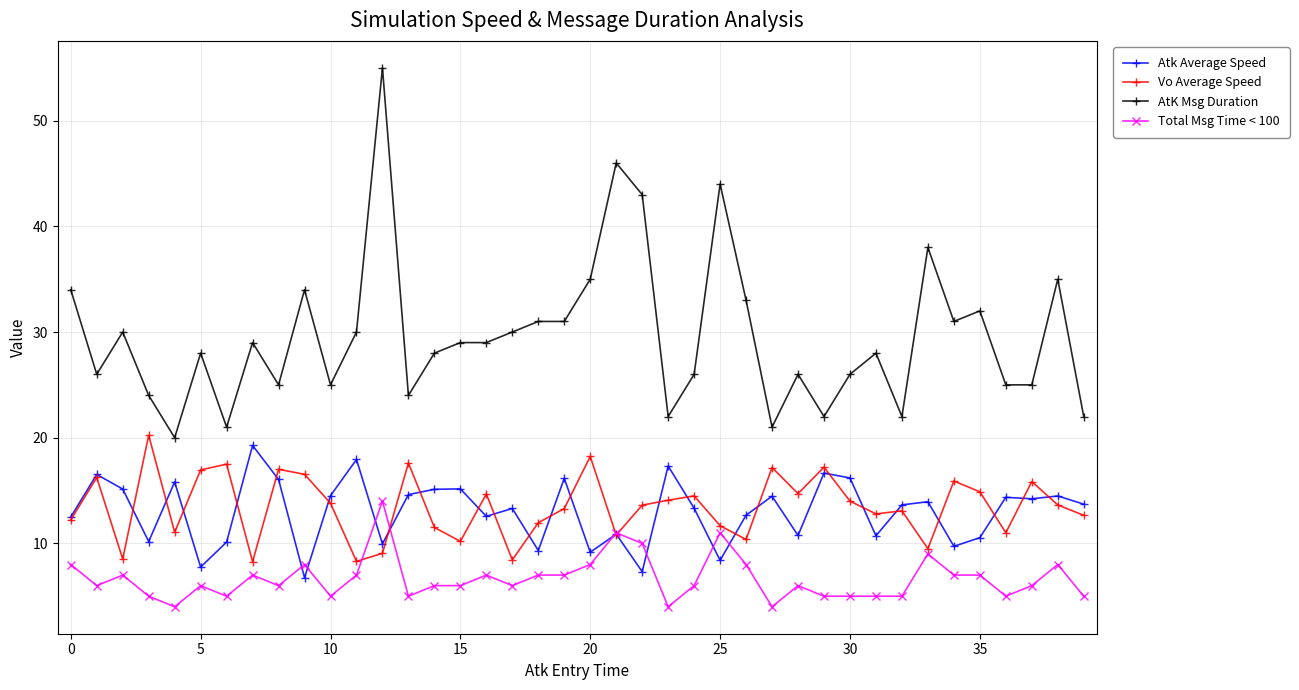

What is the value of the Total Msg Time < 100 point at the 4th from the left?

5.0